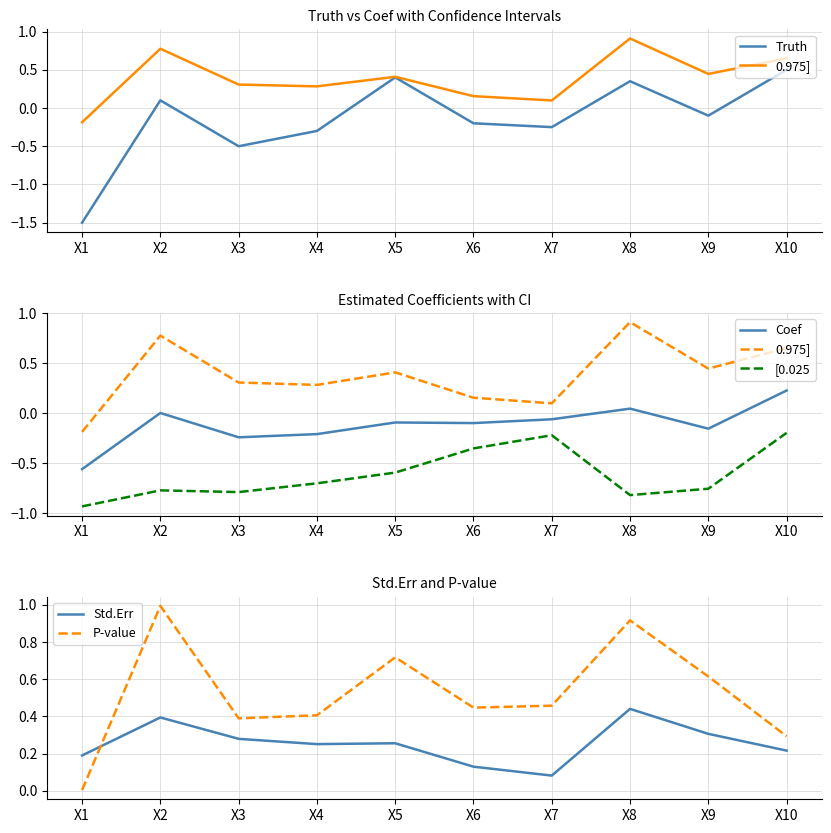

Where is 0.975] nearest to the value 0?

X7